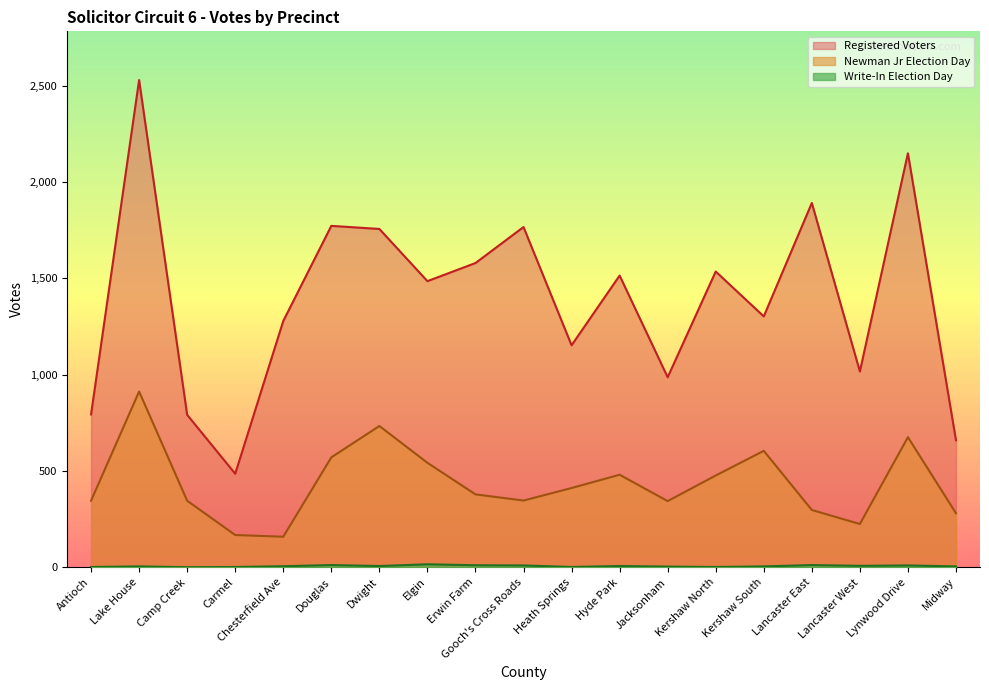

What is the greatest value displayed?

2530